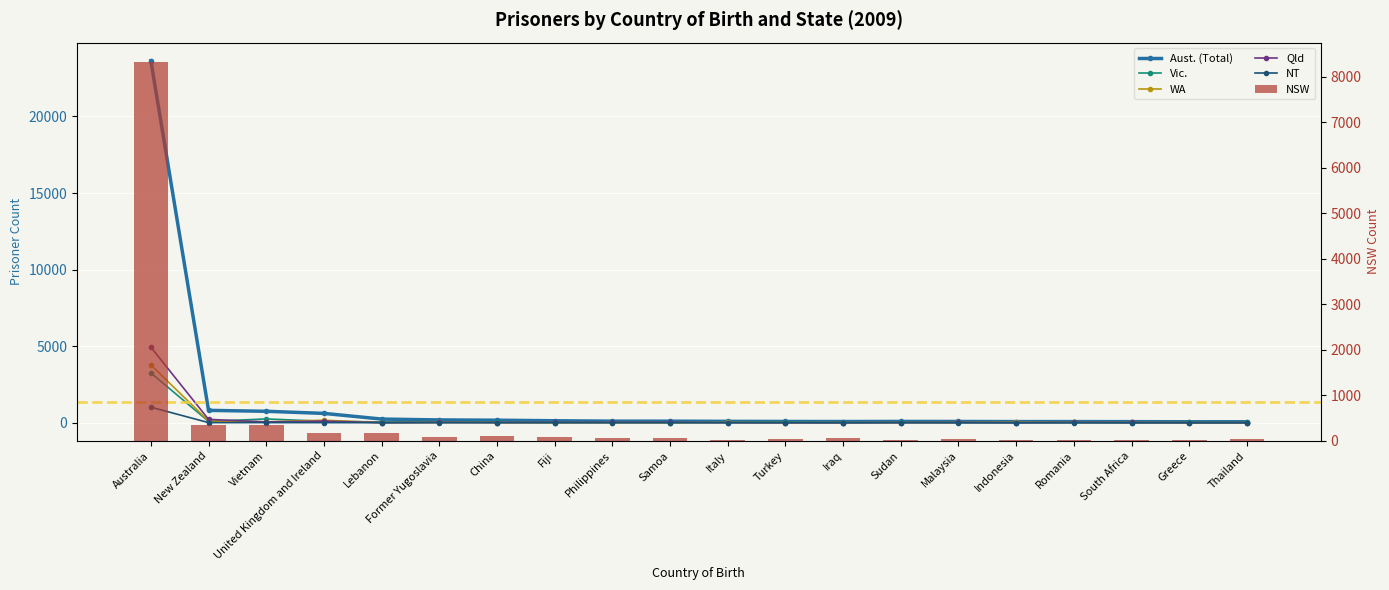

Rank the categories by NSW value from lowest to highest.

Romania, Greece, Indonesia, South Africa, Italy, Sudan, Turkey, Malaysia, Thailand, Philippines, Iraq, Samoa, Former Yugoslavia, Fiji, China, United Kingdom and Ireland, Lebanon, Vietnam, New Zealand, Australia